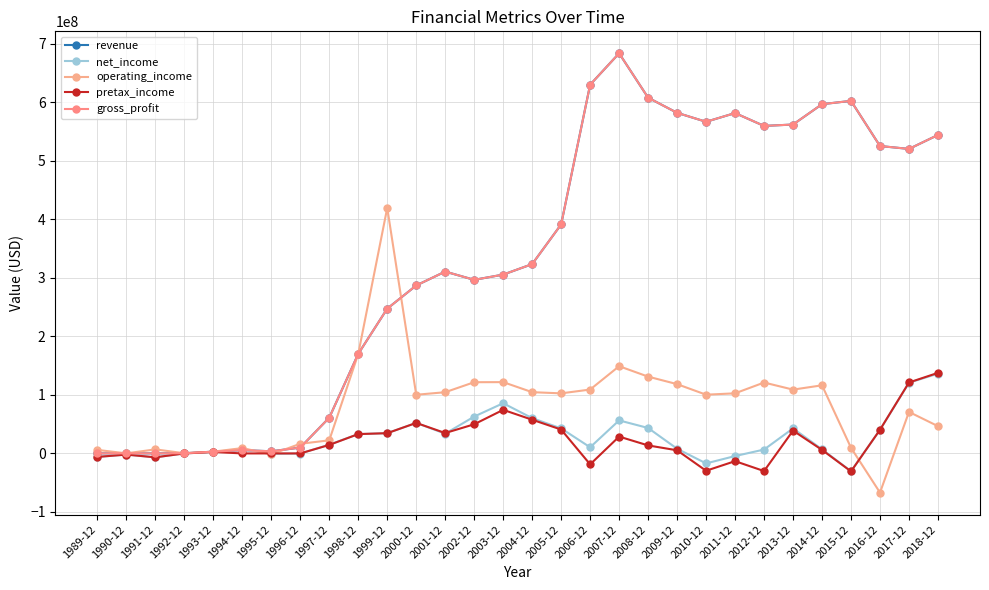

At which label does gross_profit first exceed 323592000?

2005-12